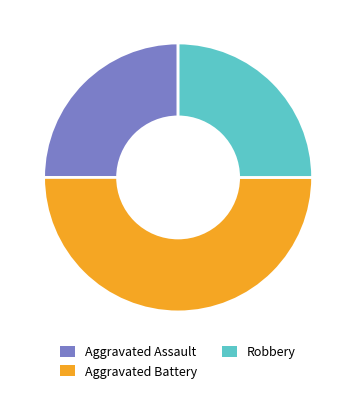

The Aggravated Assault slice represents 19% of the pie. True or false?

False